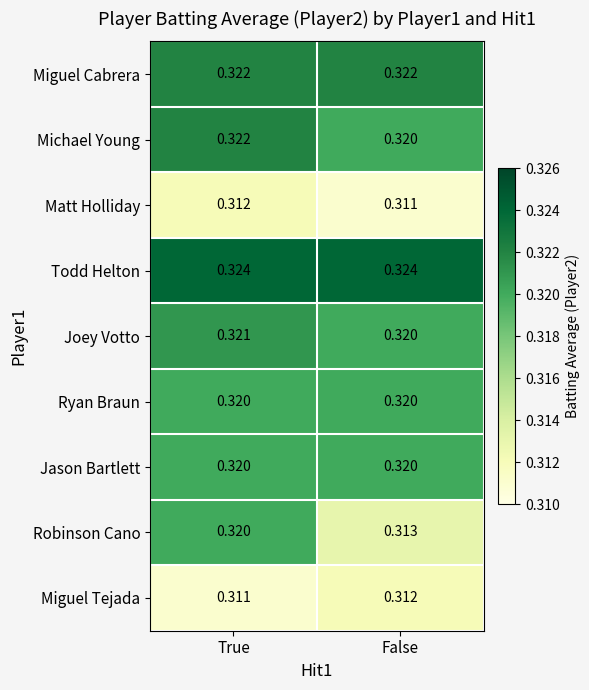

Where is Robinson Cano nearest to the value 0?

False